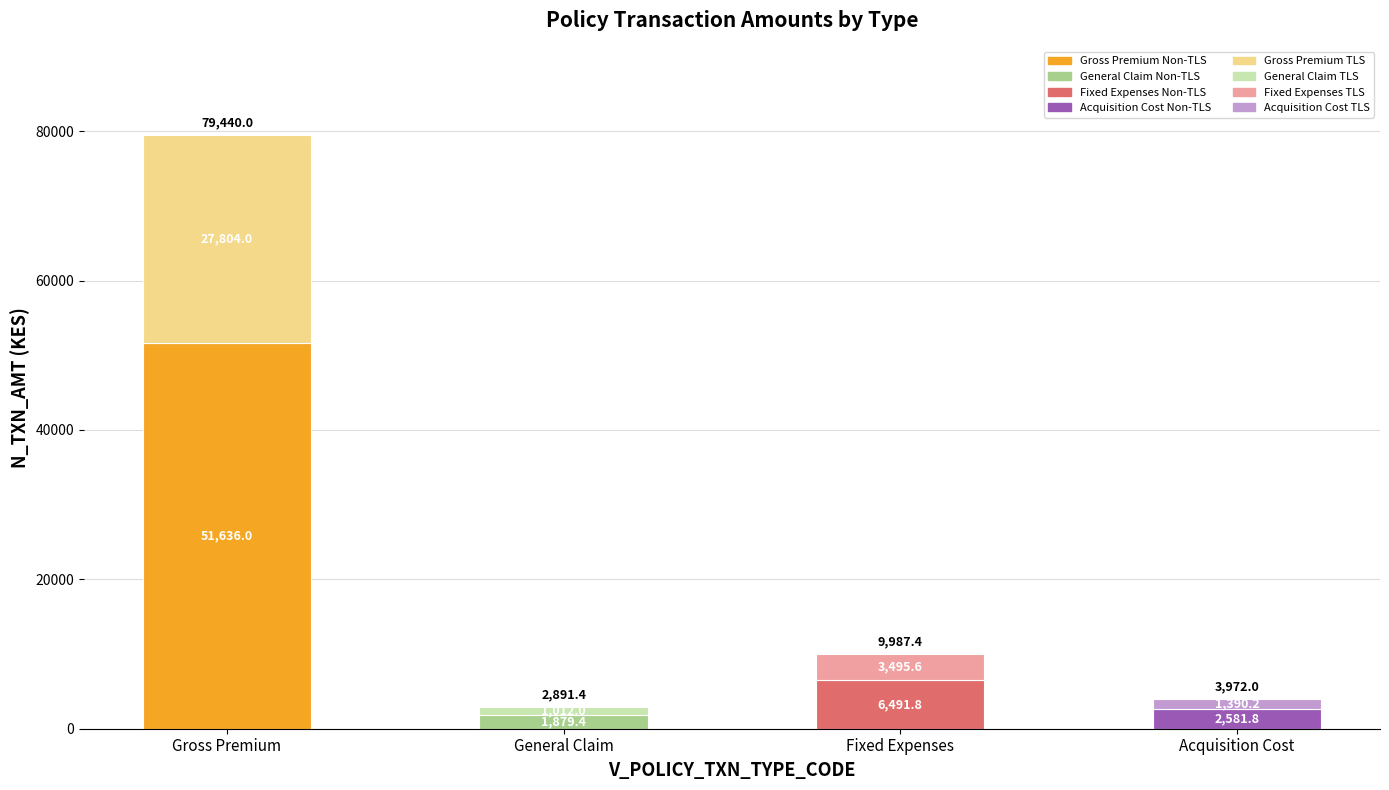

At which category is the sum across all series the highest?

Gross Premium